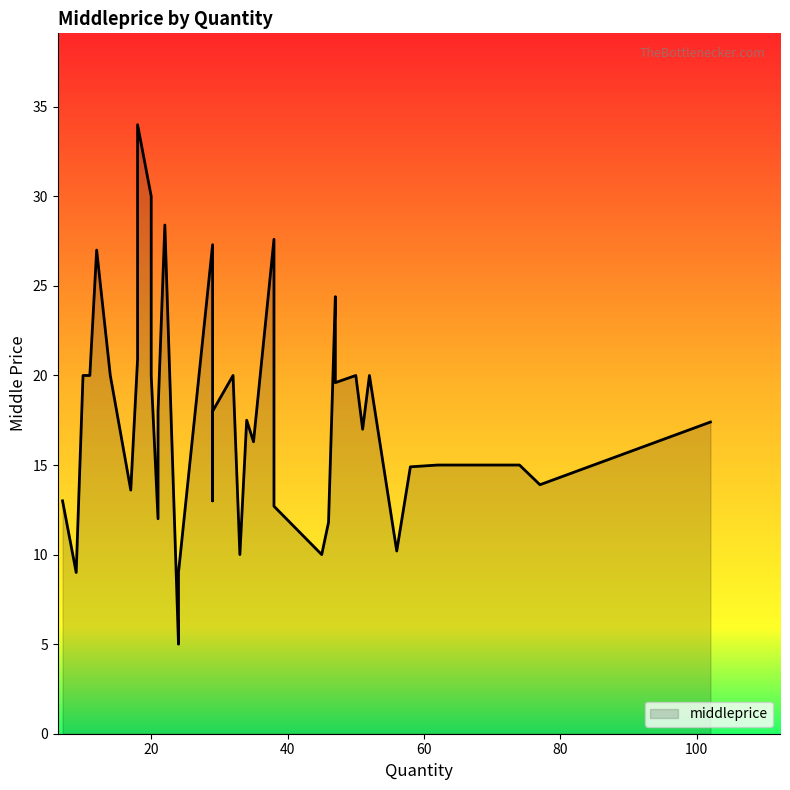

How many interior local peaks (higher than both neighbors) does the data have?

11